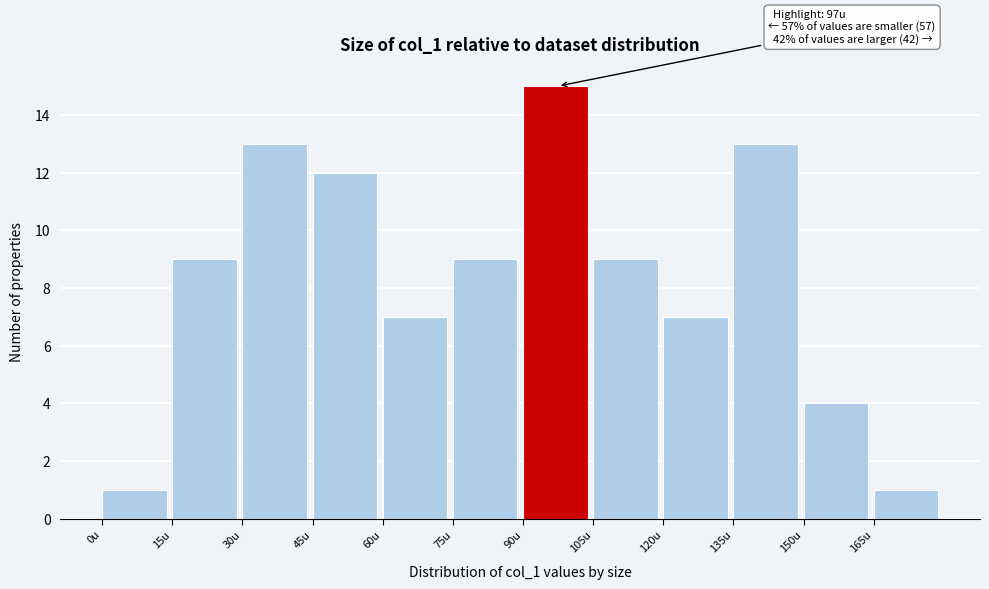

Over which range of the x-axis is the bar tallest?

90 to 105